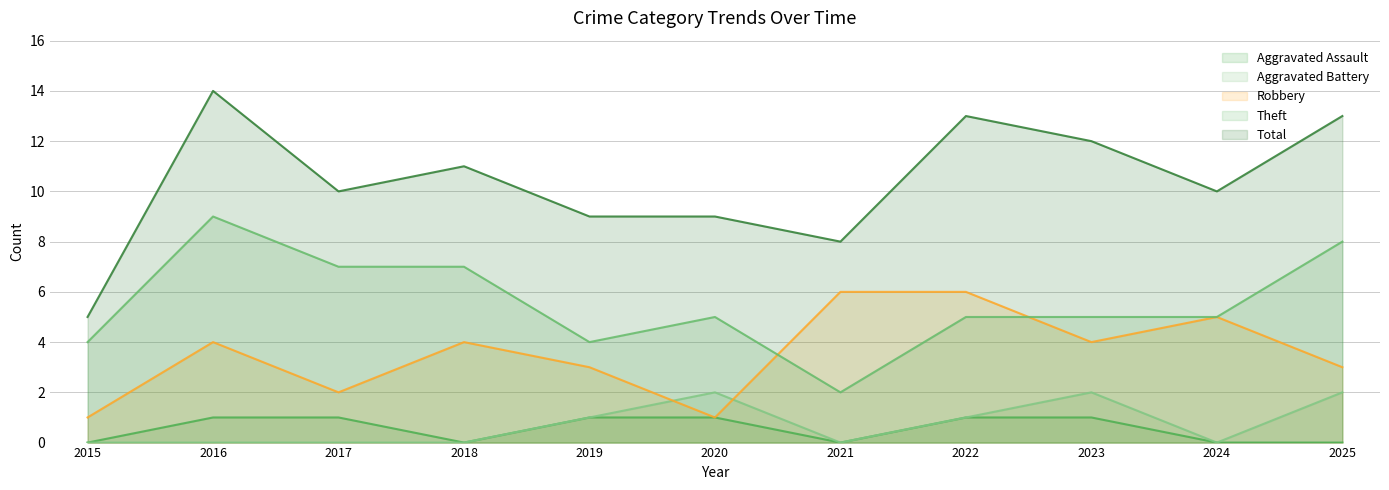

Where is Robbery nearest to the value 3?

2019